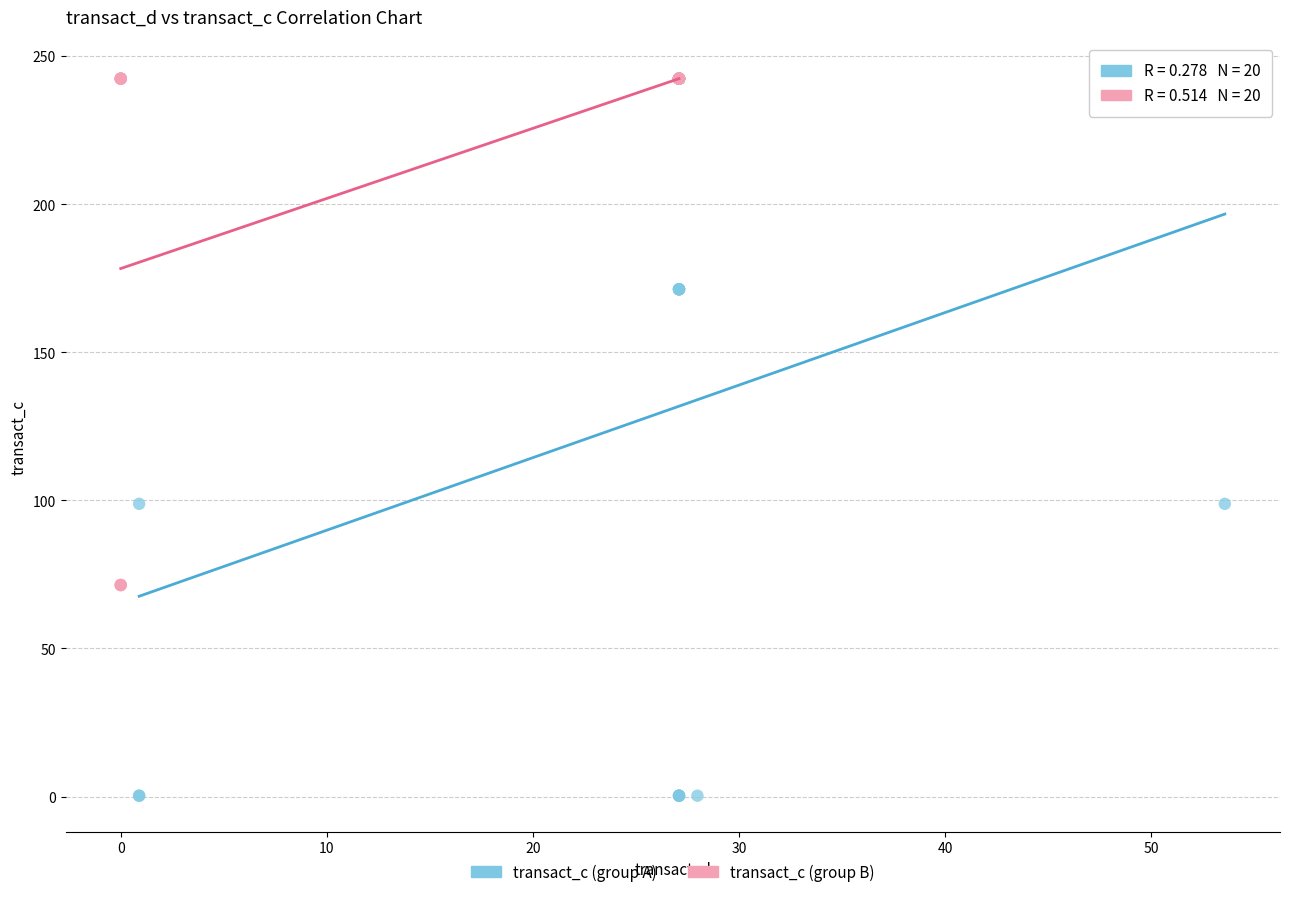

Which series contains the lowest Y value?

transact_c (group A)